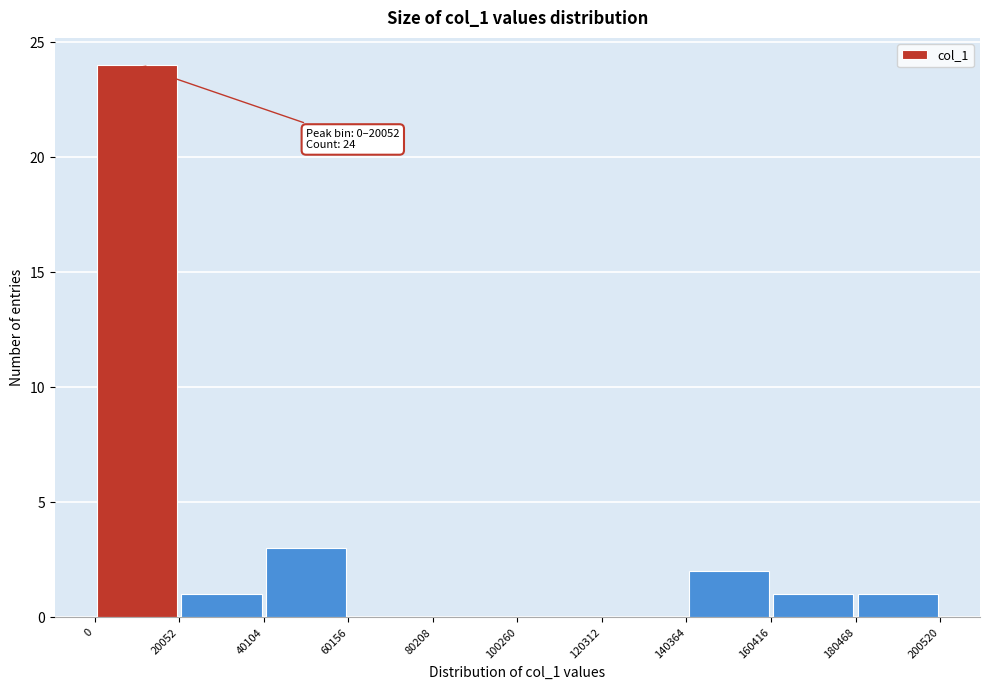

Which range on the x-axis has the tallest bar?

0 to 20052